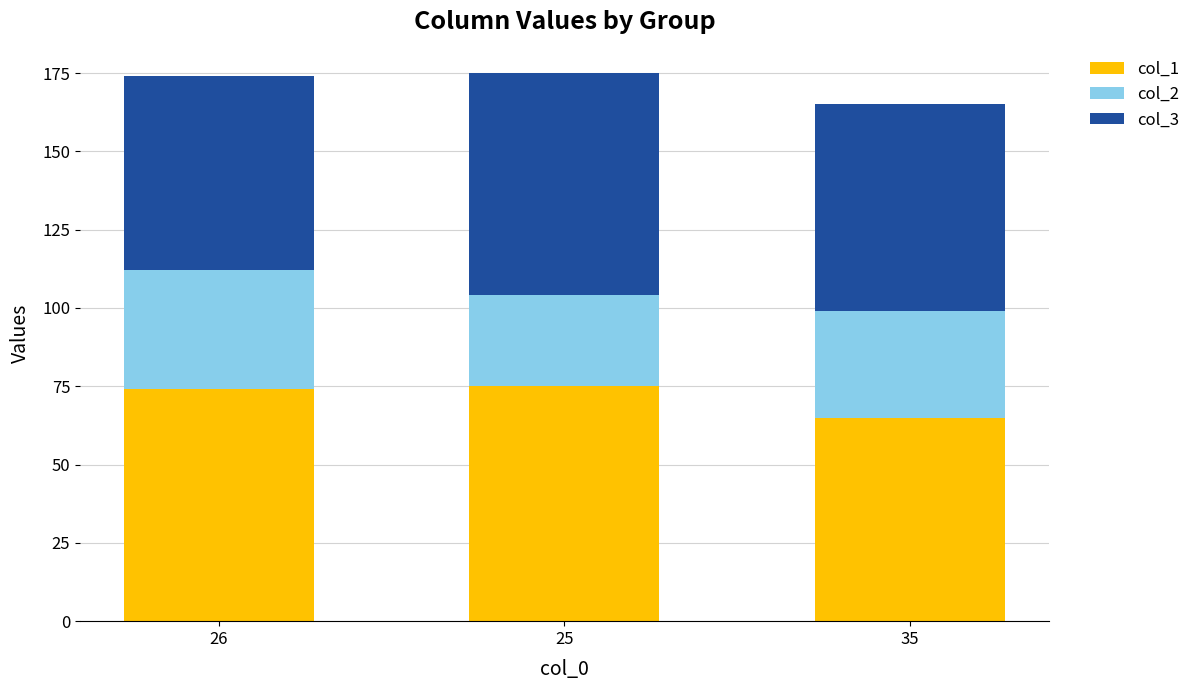

The col_1 series shows 112 at 26. True or false?

False